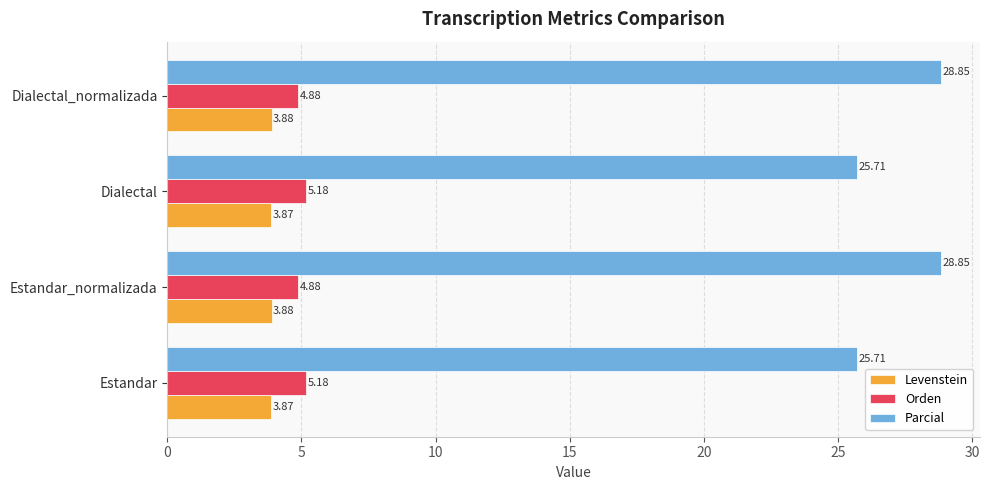

Which series has the largest total across all categories?

Parcial